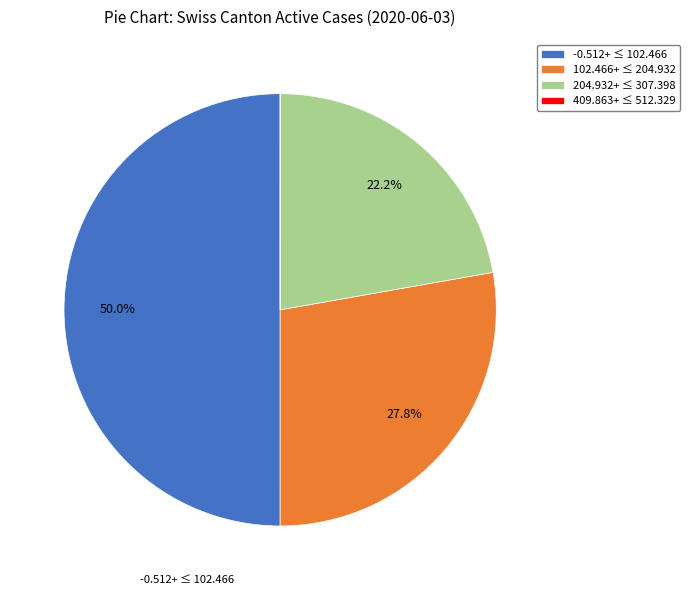

To the nearest percent, what is the difference between the largest and smallest slice percentages?

50%